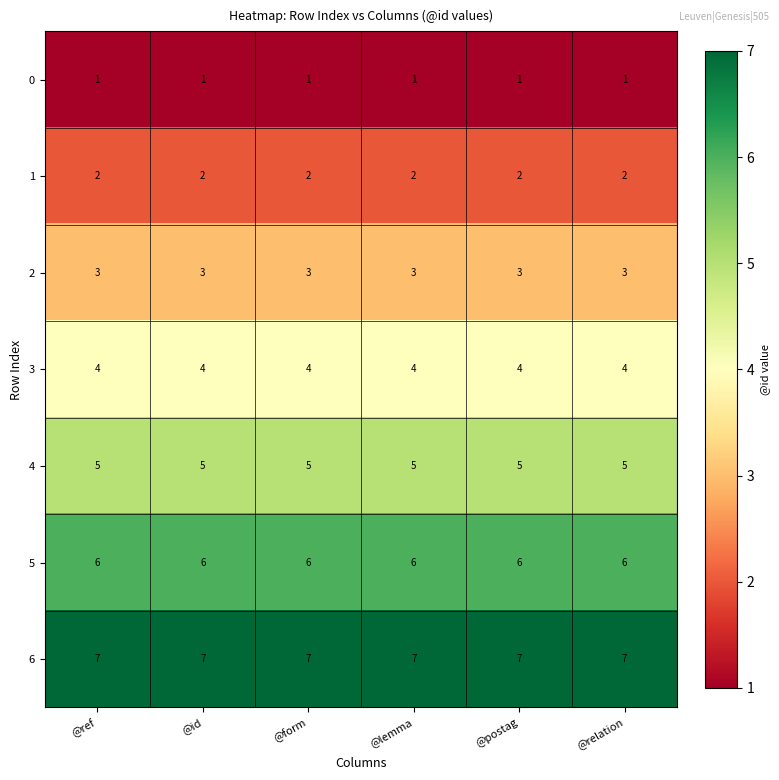

What is the approximate value of 5 at @lemma?

6